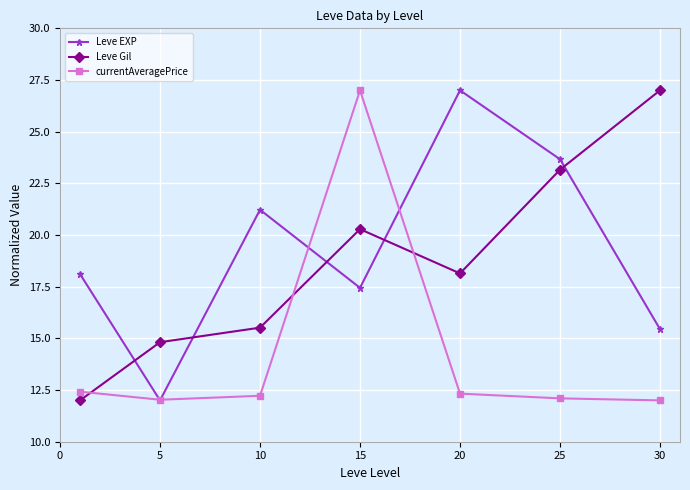

What is the value of the currentAveragePrice point at the 4th from the left?

27.0